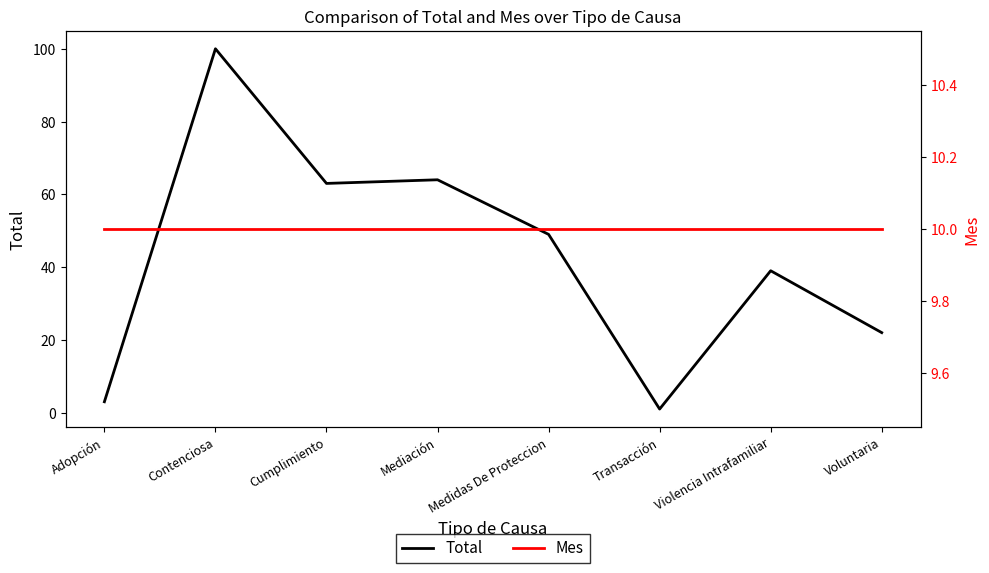

Which series ends up on top after the final intersection of Total and Mes?

Total